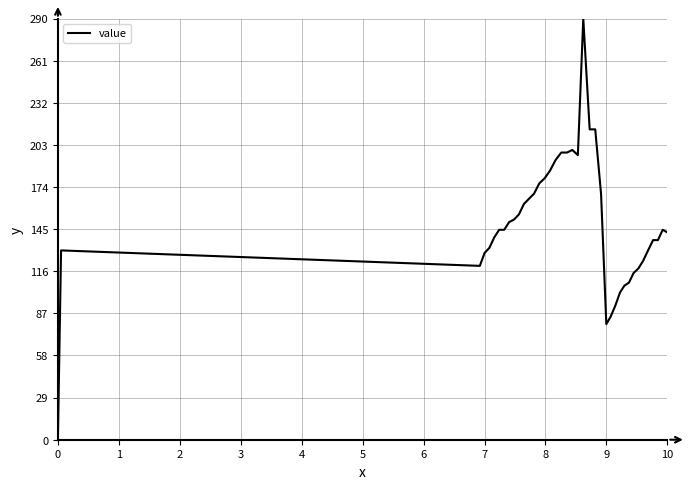

What is the greatest value displayed?

290.0